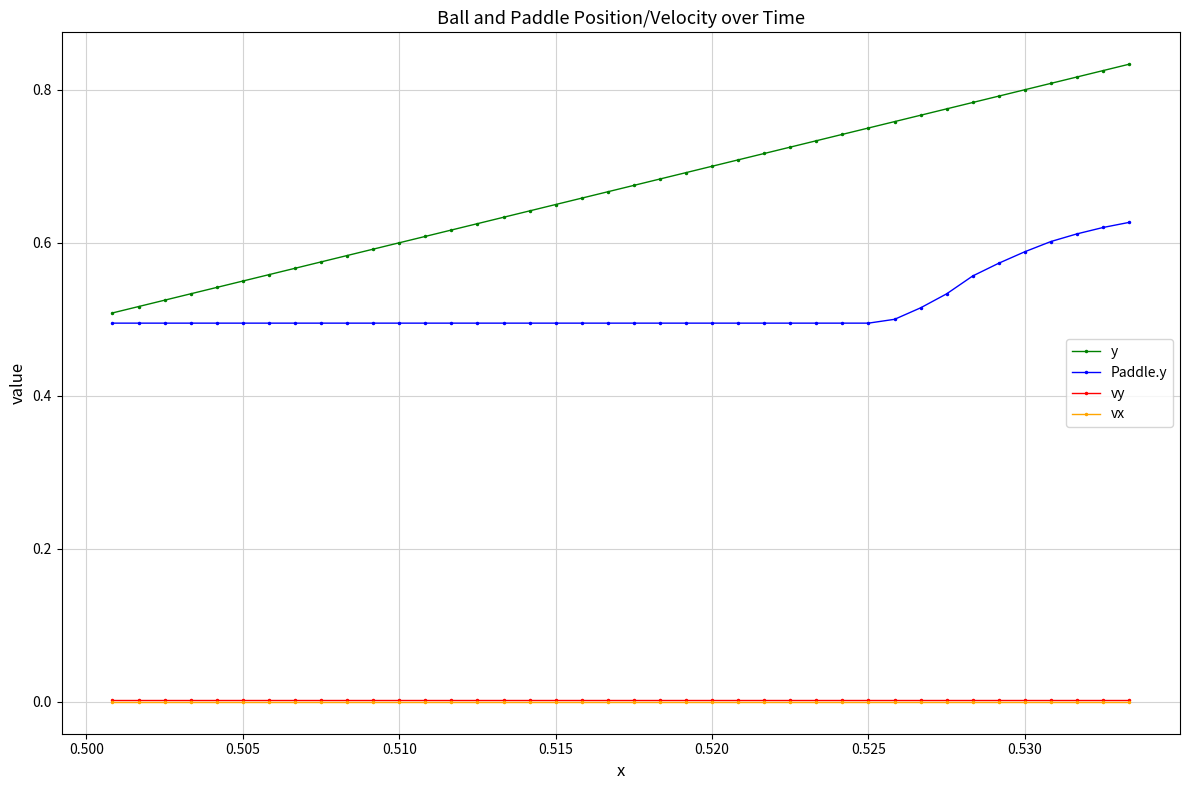

True or false: y and vy cross at least once.

False